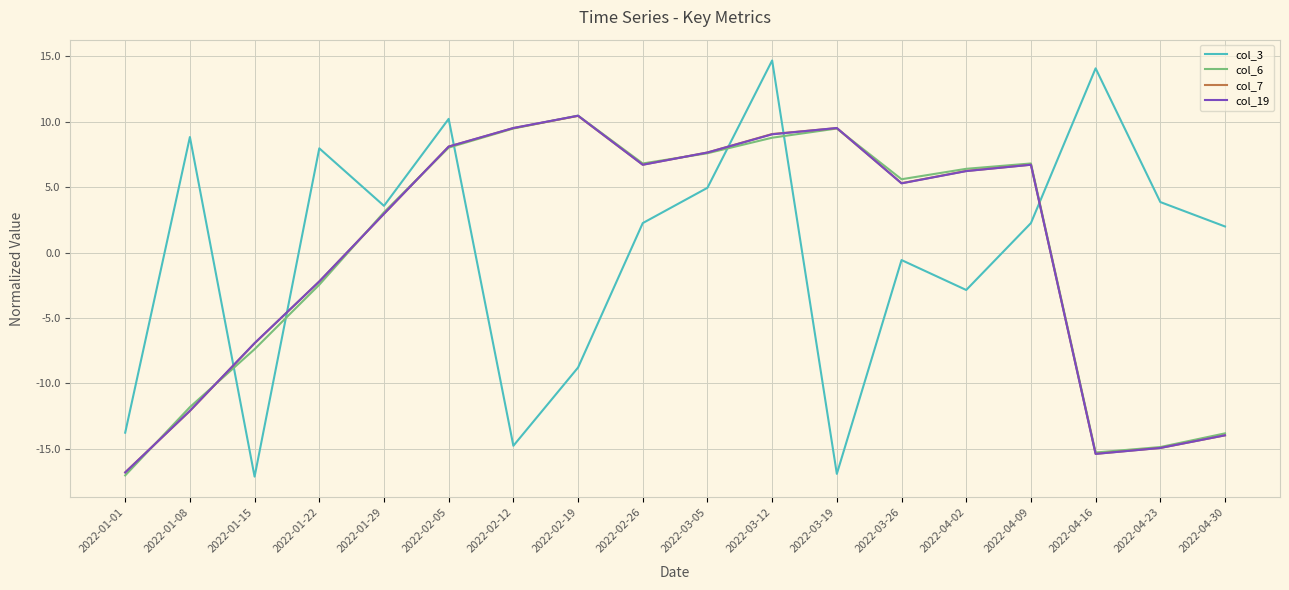

What is the difference between the highest and lowest values at 2022-04-09?

4.6